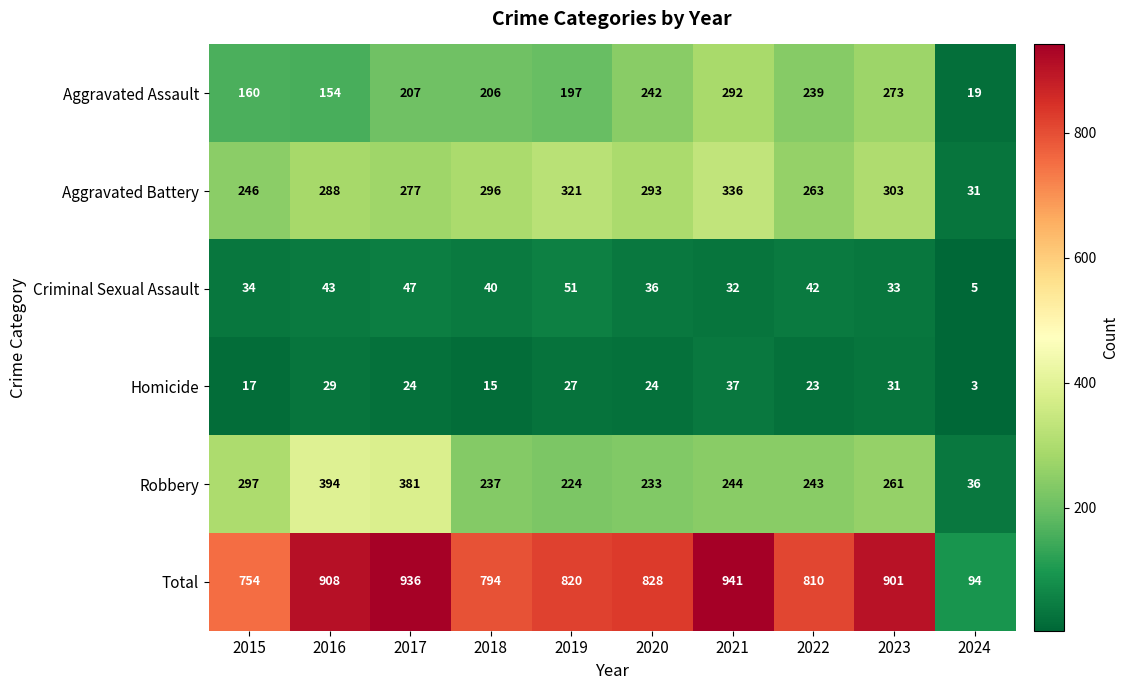

What is the sum of all Aggravated Assault values?

1989